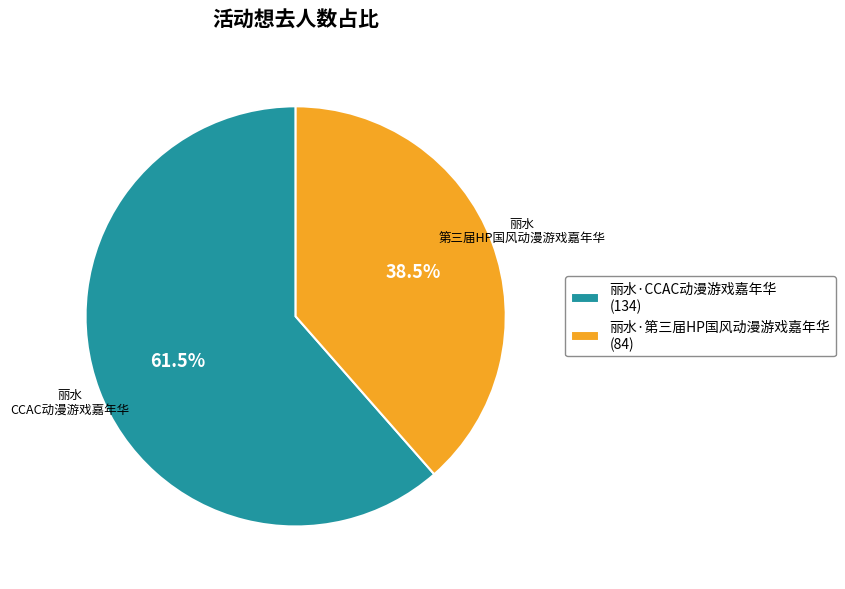

How many slices are in this pie chart?

2